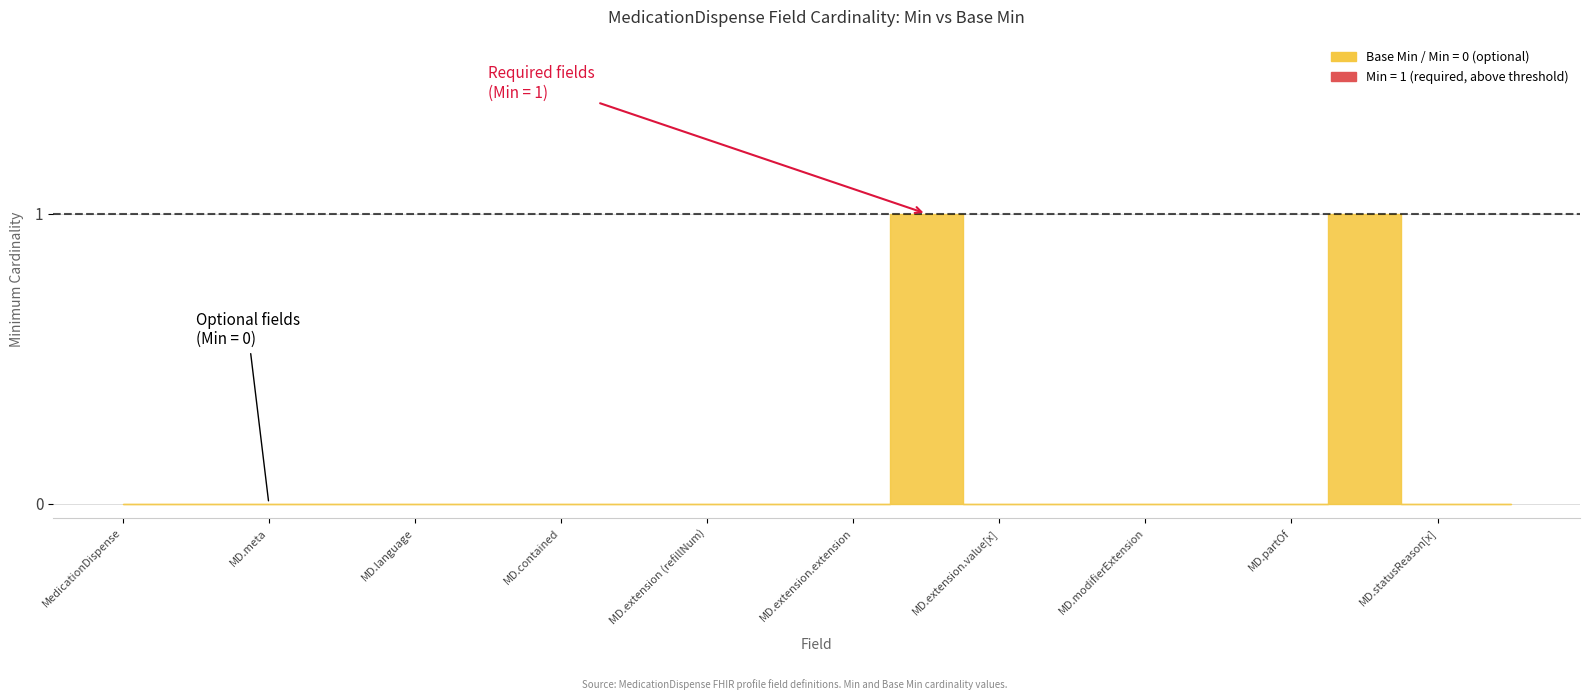

True or false: Base Min has a value of 0 at MedicationDispense.extension.extension.

True